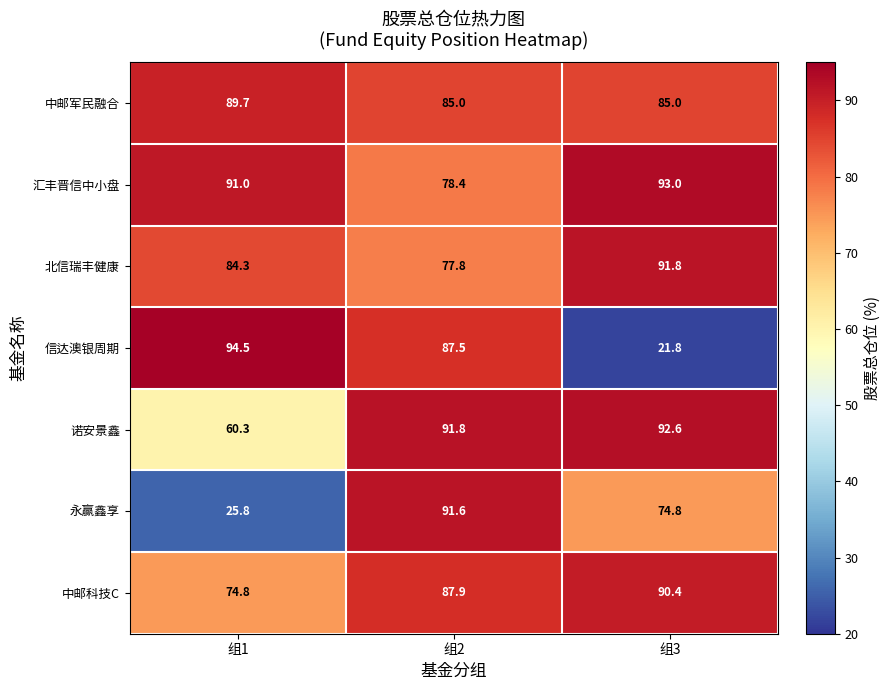

True or false: 信达澳银周期 has a value of 38.7 at 组3.

False